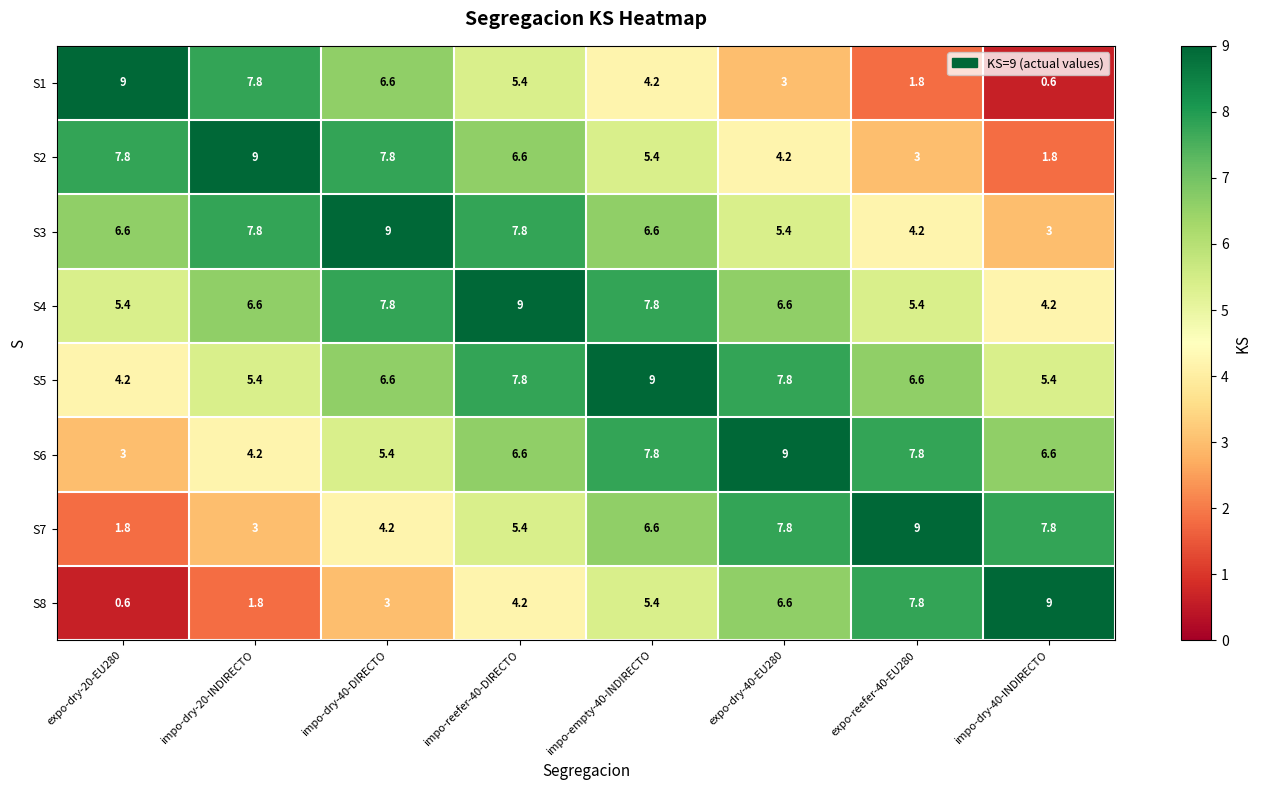

What is the spread (max minus min) of values at expo-dry-20-EU280?

8.4